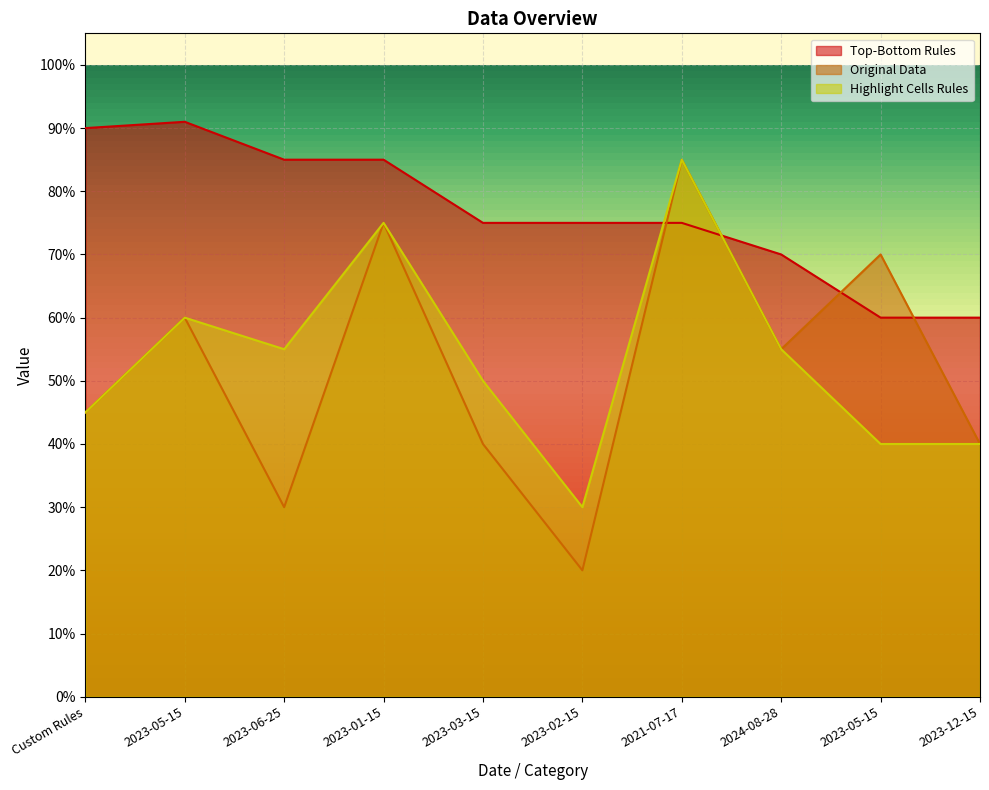

Reading left to right, transcribe all the data shown in this chart.

Top-Bottom Rules: 90	91	85	85	75	75	75	70	60	60
Original Data: 45	60	30	75	40	20	85	55	70	40
Highlight Cells Rules: 45	60	55	75	50	30	85	55	40	40